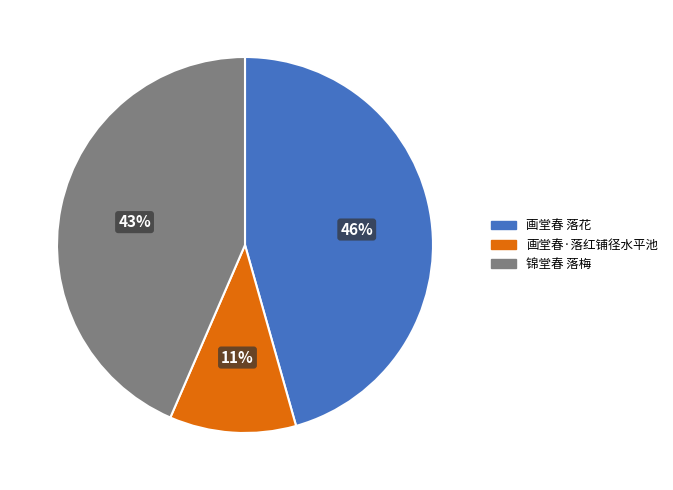

How many slices are in this pie chart?

3